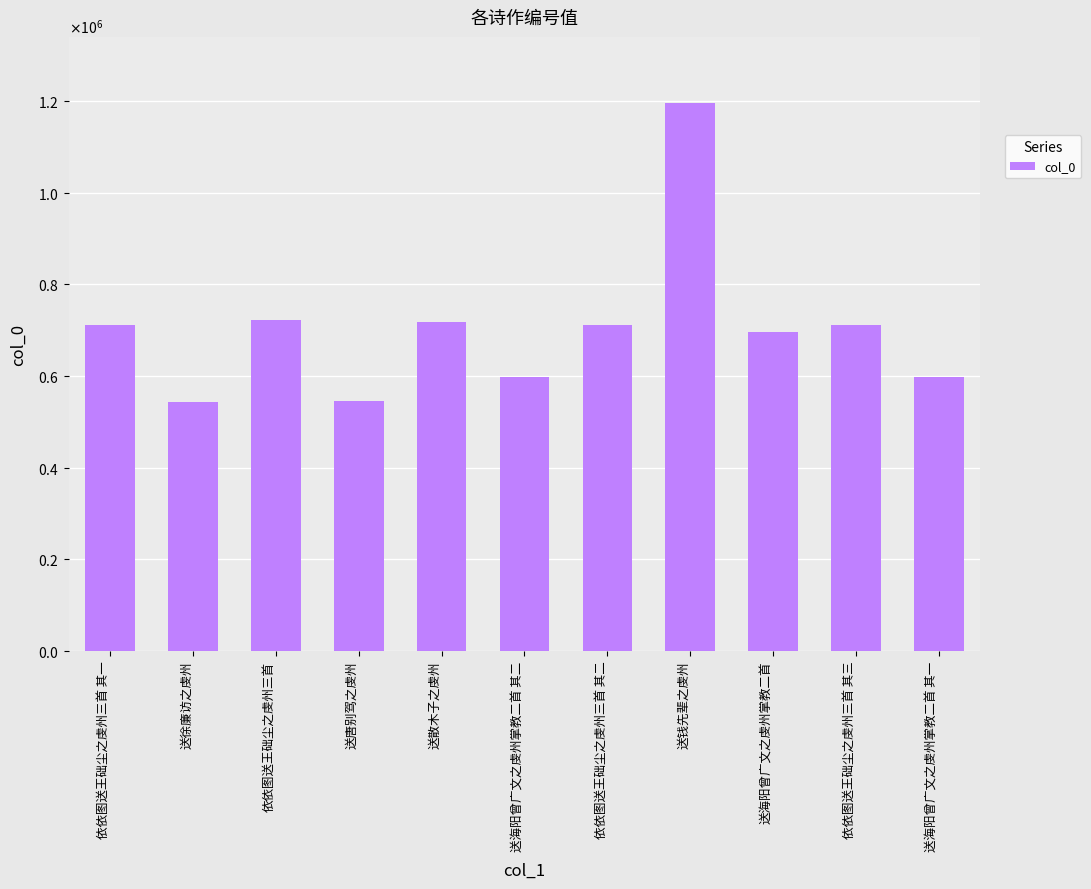

What is the value of the 11th bar from the left?

598192